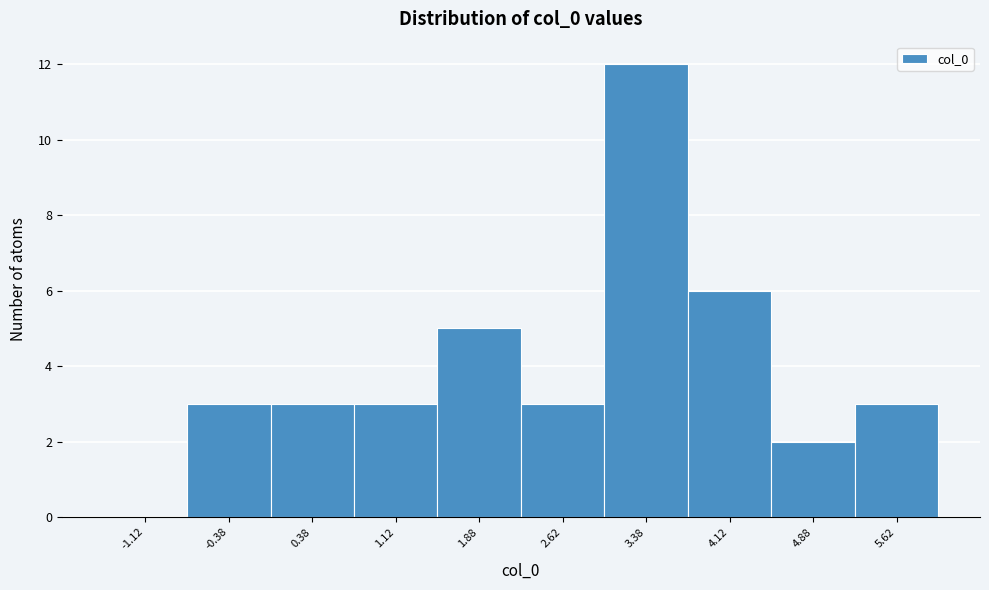

Reading left to right, list every bar in this chart as the range it spans on the x-axis followed by its height. Neither the bar edges nor the heights are printed on the chart, so give them approximately, as read against the axes.

-1.50 to -0.75: 0
-0.75 to 0.00: 3
0.00 to 0.75: 3
0.75 to 1.50: 3
1.50 to 2.25: 5
2.25 to 3.00: 3
3.00 to 3.75: 12
3.75 to 4.50: 6
4.50 to 5.25: 2
5.25 to 6.00: 3